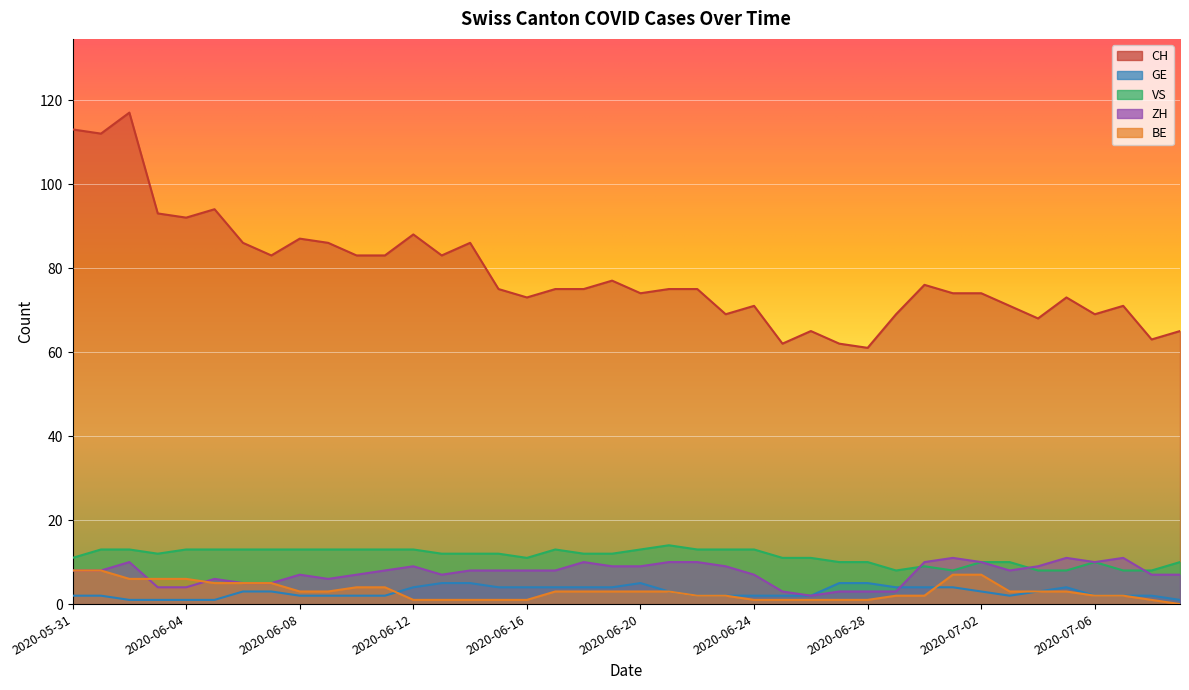

At which label does GE first exceed 3?

2020-06-12